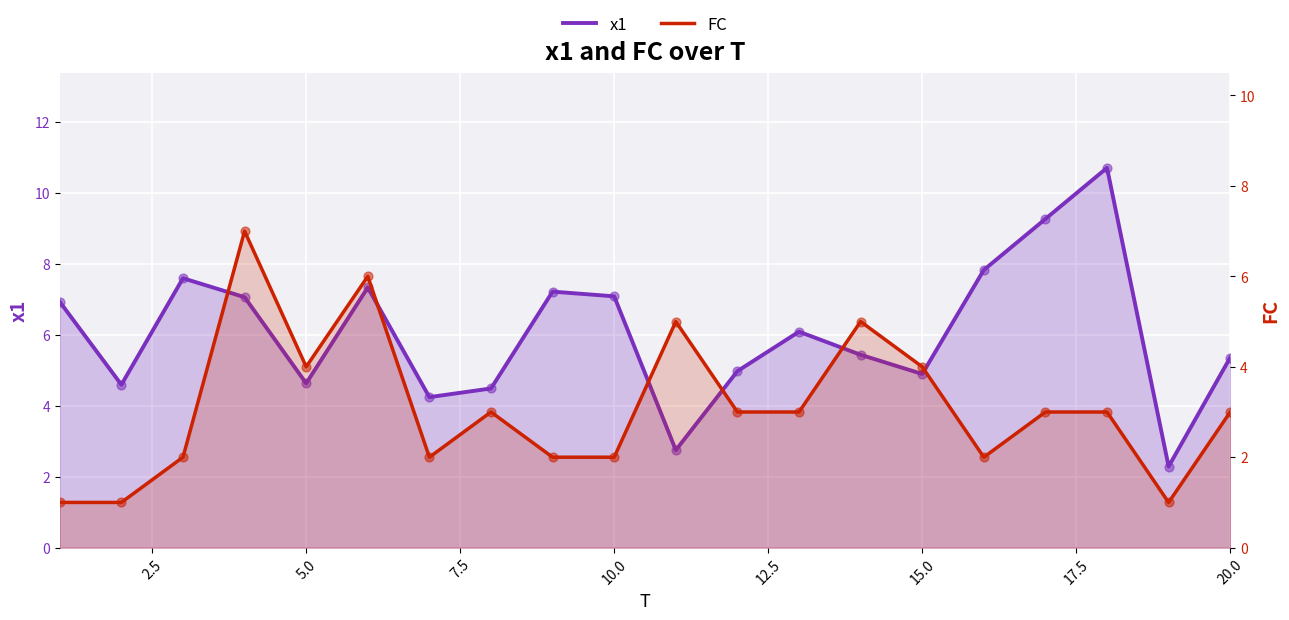

Which series contains the highest Y value?

x1